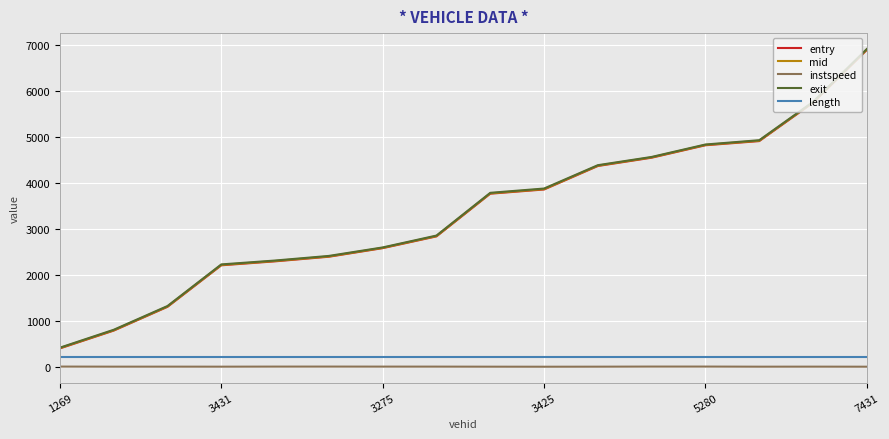

True or false: mid and instspeed cross at least once.

False